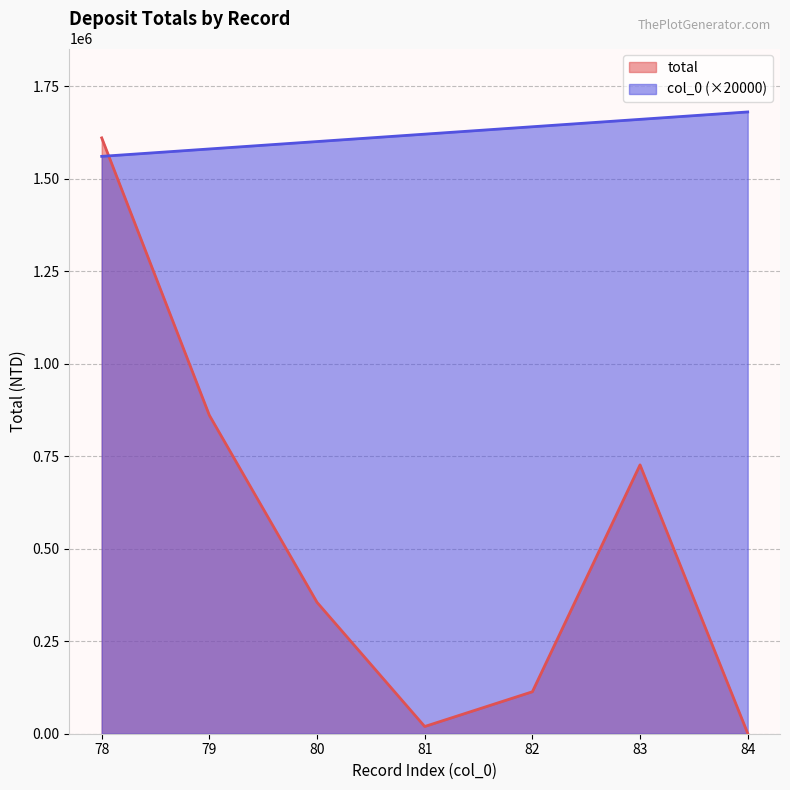

Count the number of data series in this chart.

2